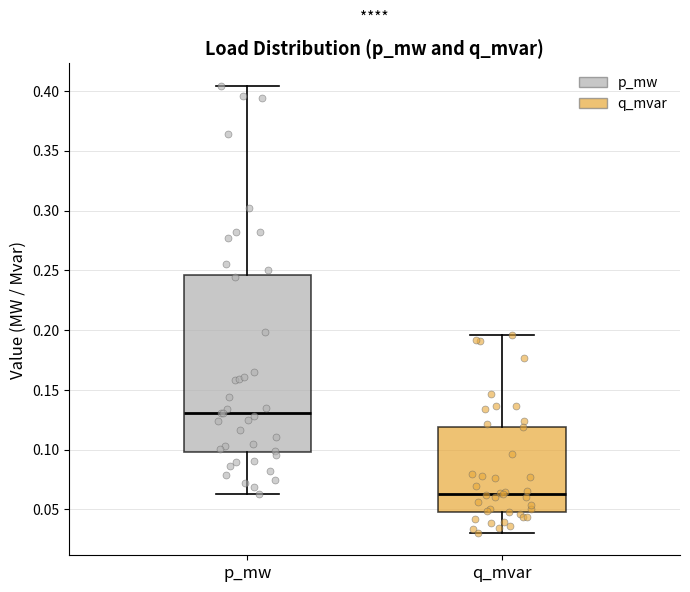

Reading left to right, transcribe this box plot: for each box, give where its median line is, the range the box spans, and where its two whiskers end, as read against the y-axis. The values are not printed on the chart, so give them approximately, as read against the axis.

p_mw: median 0.130, box 0.100 to 0.245, whiskers 0.065 to 0.405
q_mvar: median 0.065, box 0.050 to 0.120, whiskers 0.030 to 0.195